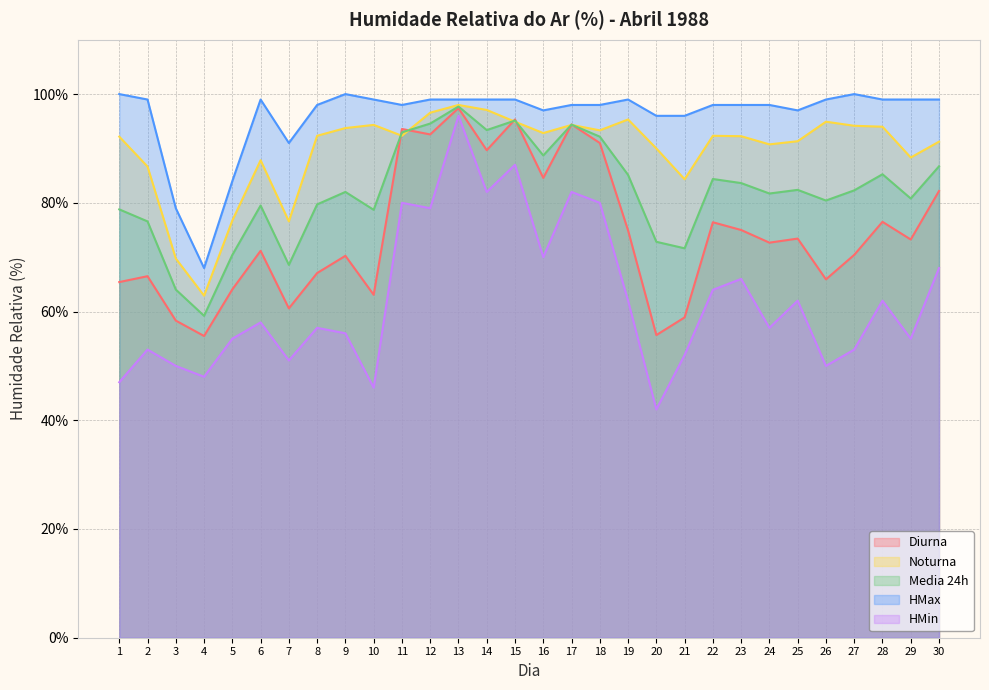

Reading left to right, extract all data points from this chart.

Diurna: 65.4	66.5	58.3	55.5	64.1	71.2	60.6	67.1	70.2	63.1	93.6	92.6	97.4	89.7	95.3	84.6	94.4	91.0	74.9	55.7	58.9	76.4	75.0	72.7	73.4	65.9	70.4	76.5	73.2	82.2
Noturna: 92.2	86.7	69.8	62.9	76.8	87.8	76.6	92.3	93.8	94.3	92.3	96.6	98.0	97.1	94.9	92.8	94.3	93.3	95.3	90.0	84.3	92.3	92.2	90.8	91.3	94.9	94.2	94.0	88.3	91.2
Media 24h: 78.8	76.6	64.0	59.2	70.4	79.5	68.6	79.7	82.0	78.7	93.0	94.6	97.7	93.4	95.1	88.7	94.4	92.2	85.1	72.8	71.6	84.4	83.6	81.7	82.4	80.4	82.3	85.2	80.8	86.7
HMax: 100.0	99.0	79.0	68.0	84.0	99.0	91.0	98.0	100.0	99.0	98.0	99.0	99.0	99.0	99.0	97.0	98.0	98.0	99.0	96.0	96.0	98.0	98.0	98.0	97.0	99.0	100.0	99.0	99.0	99.0
HMin: 47.0	53.0	50.0	48.0	55.0	58.0	51.0	57.0	56.0	46.0	80.0	79.0	96.0	82.0	87.0	70.0	82.0	80.0	62.0	42.0	52.0	64.0	66.0	57.0	62.0	50.0	53.0	62.0	55.0	68.0